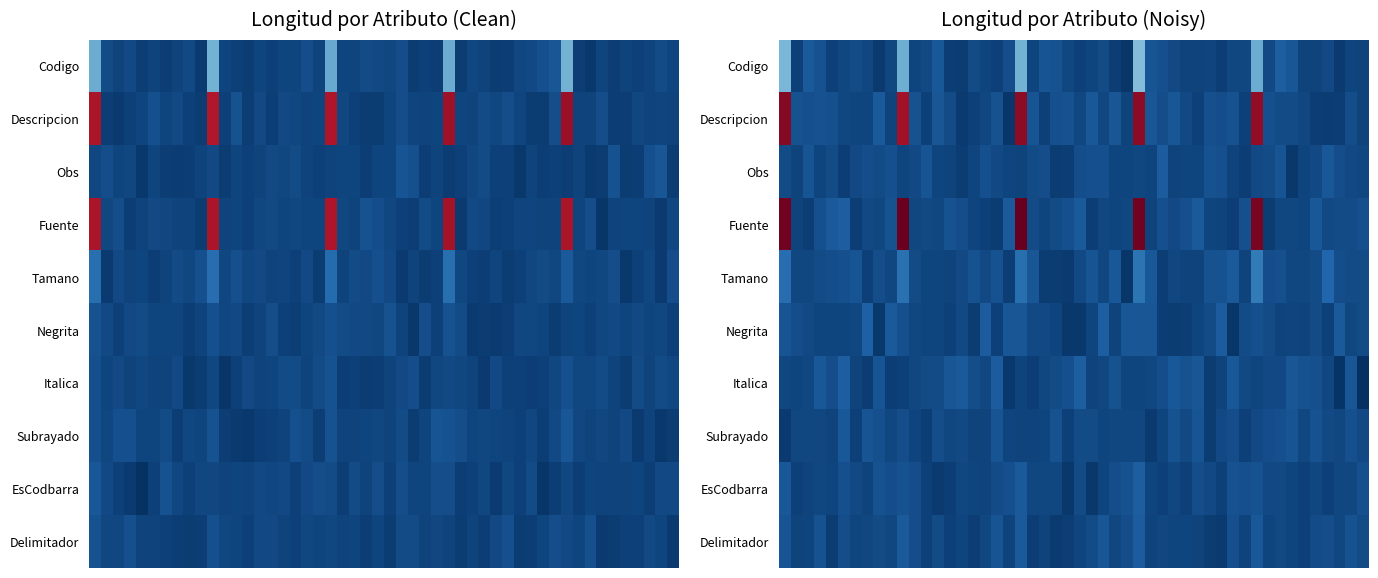

The Fuente series shows 18 at 2. True or false?

False